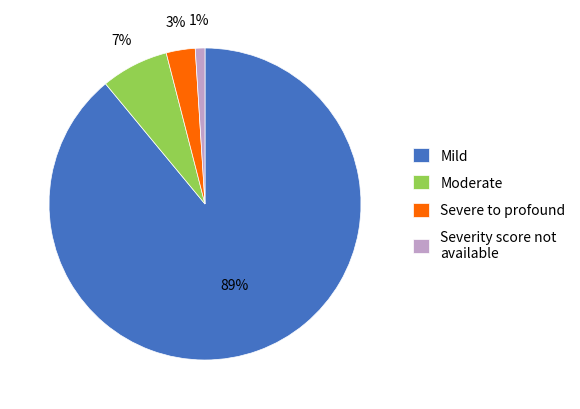

Count the number of slices in the pie.

4